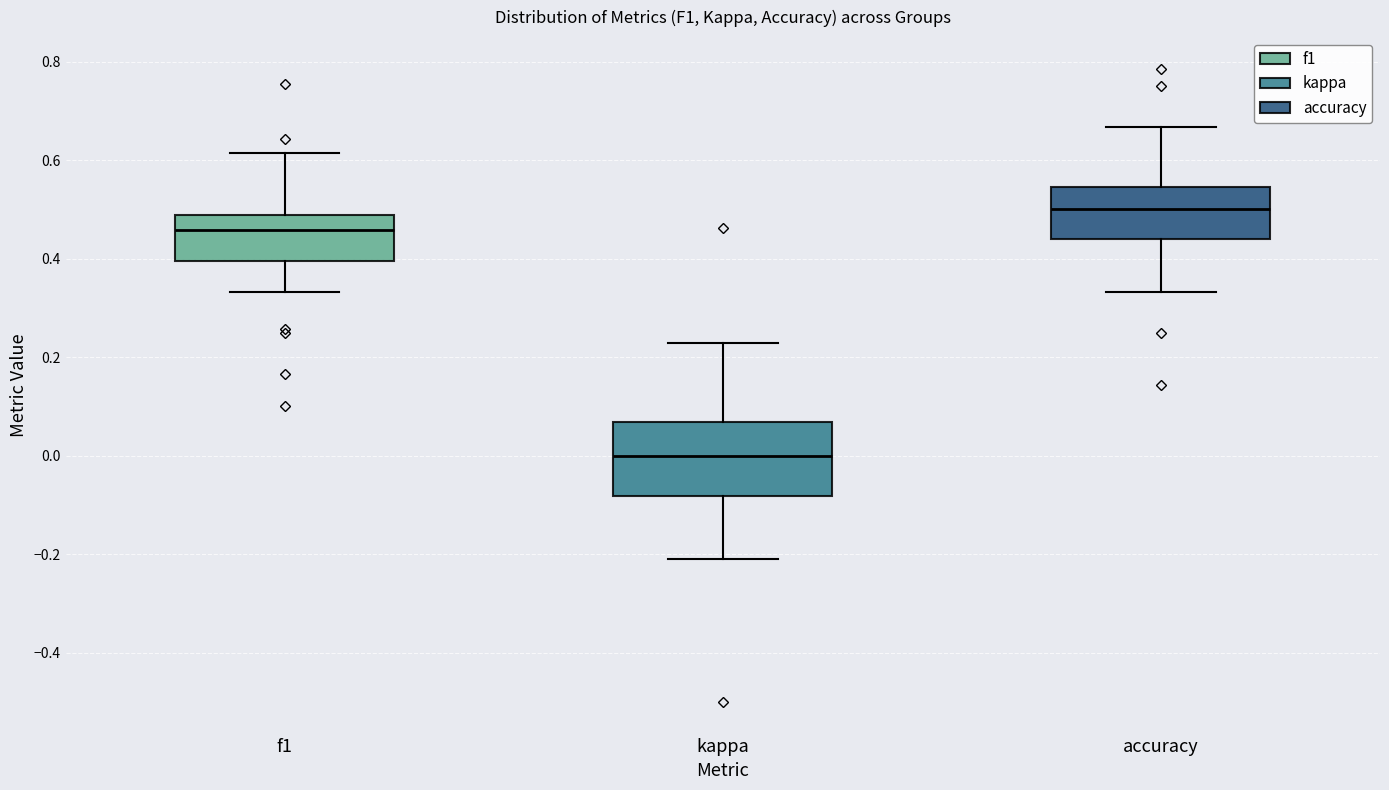

Reading left to right, transcribe this box plot: for each box, give where its median line is, the range the box spans, and where its two whiskers end, as read against the y-axis. The values are not printed on the chart, so give them approximately, as read against the axis.

f1: median 0.46, box 0.40 to 0.48, whiskers 0.34 to 0.62
kappa: median 0.00, box -0.08 to 0.06, whiskers -0.20 to 0.22
accuracy: median 0.50, box 0.44 to 0.54, whiskers 0.34 to 0.66